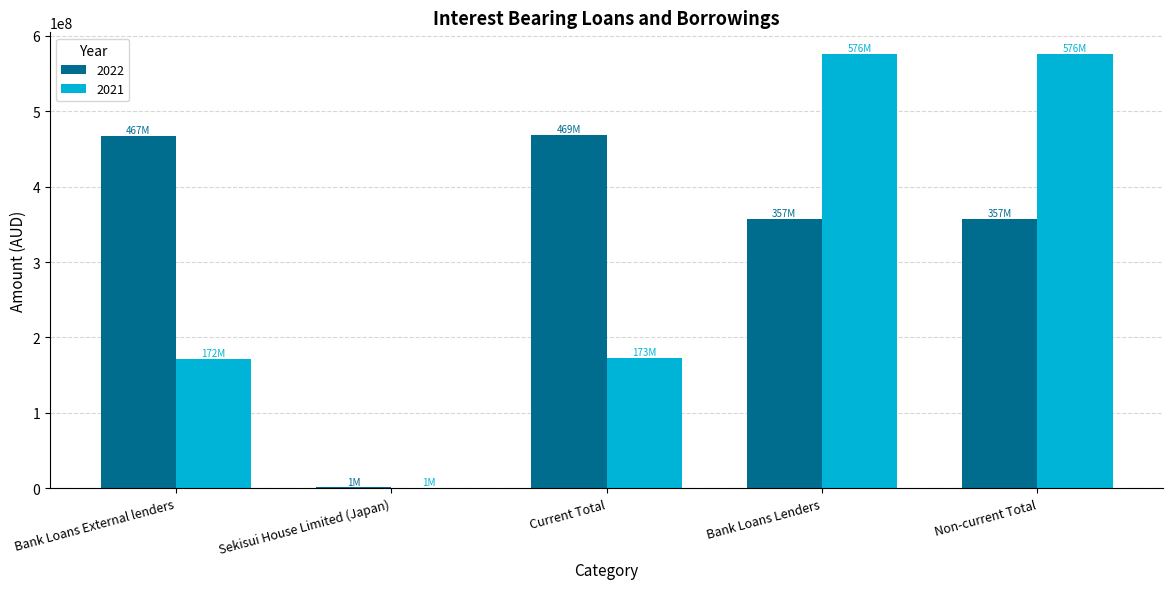

What is the greatest value displayed?

575693947